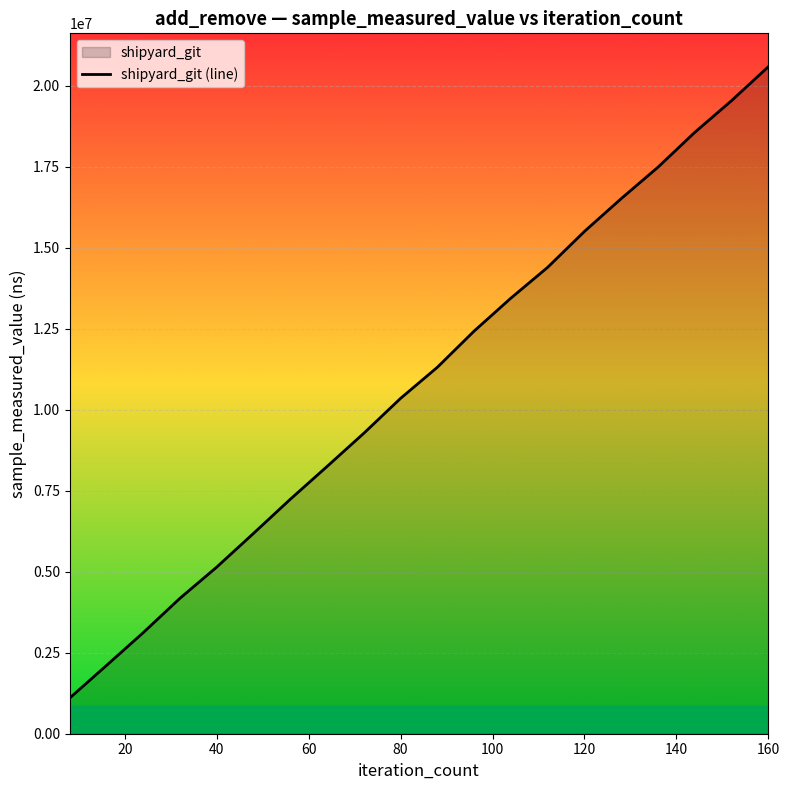

What is the difference between the maximum and minimum values?

19493600